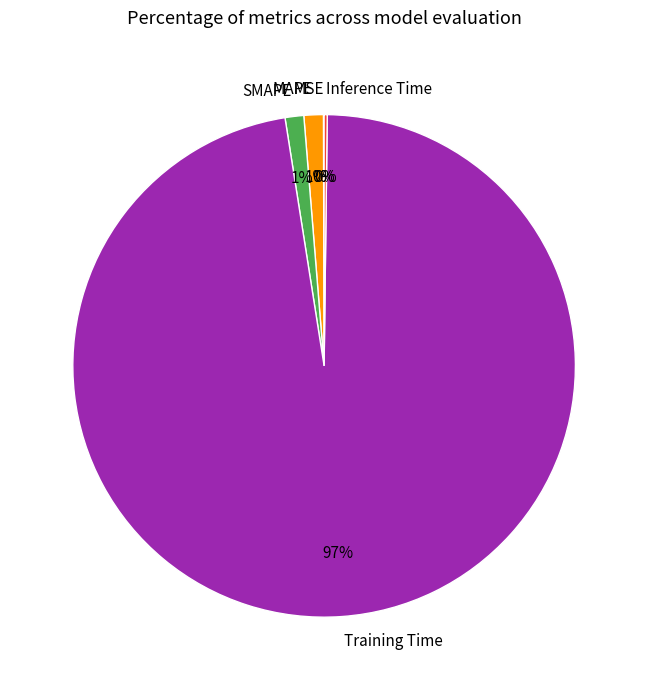

Which category accounts for the majority?

Training Time